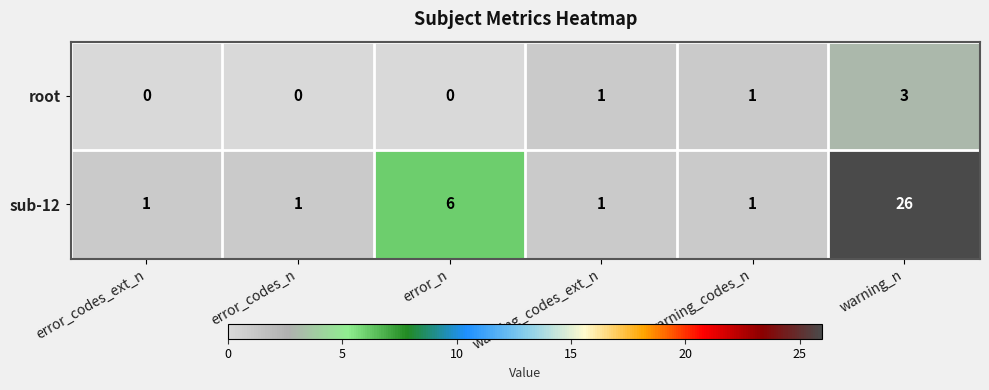

At which label is sub-12 closest to 13?

error_n